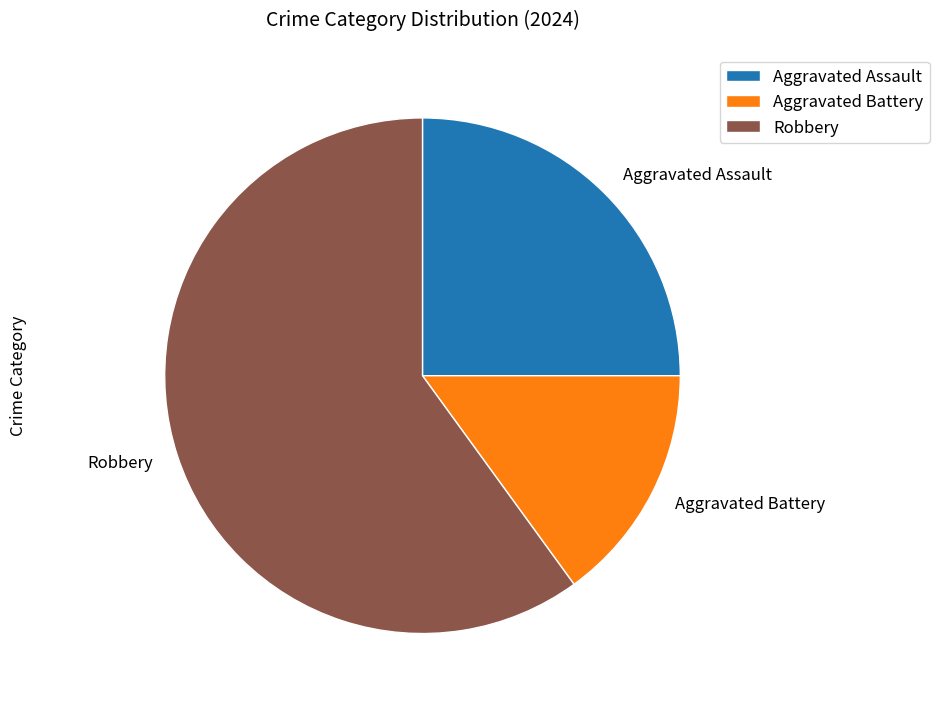

Which slice is the largest?

Robbery